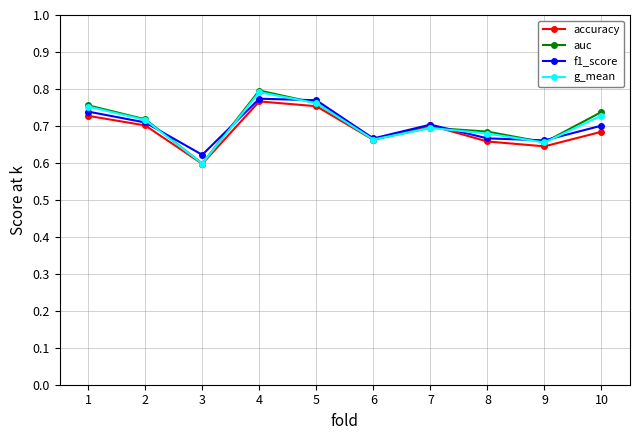

The f1_score series shows 1.3 at 5. True or false?

False